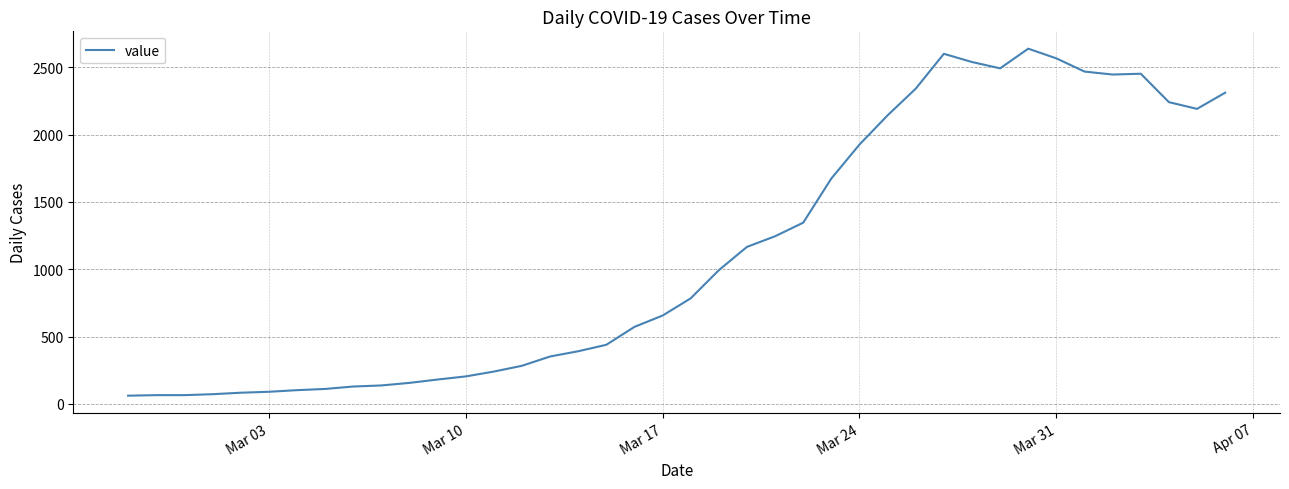

What is the difference between the maximum and minimum values?

2577